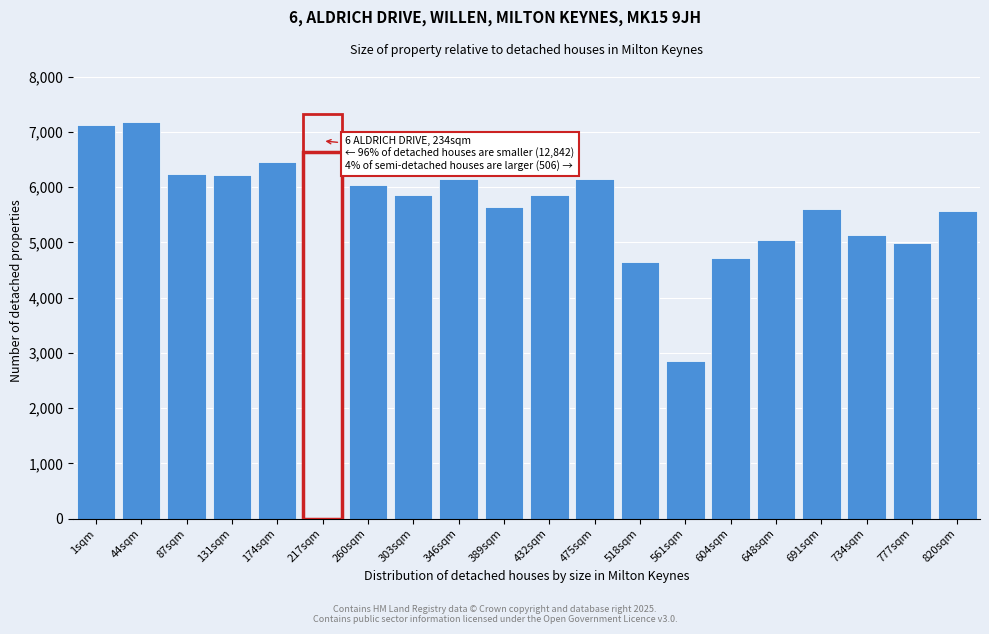

What is the ratio of the value at 432sqm to the value at 734sqm?

1.1